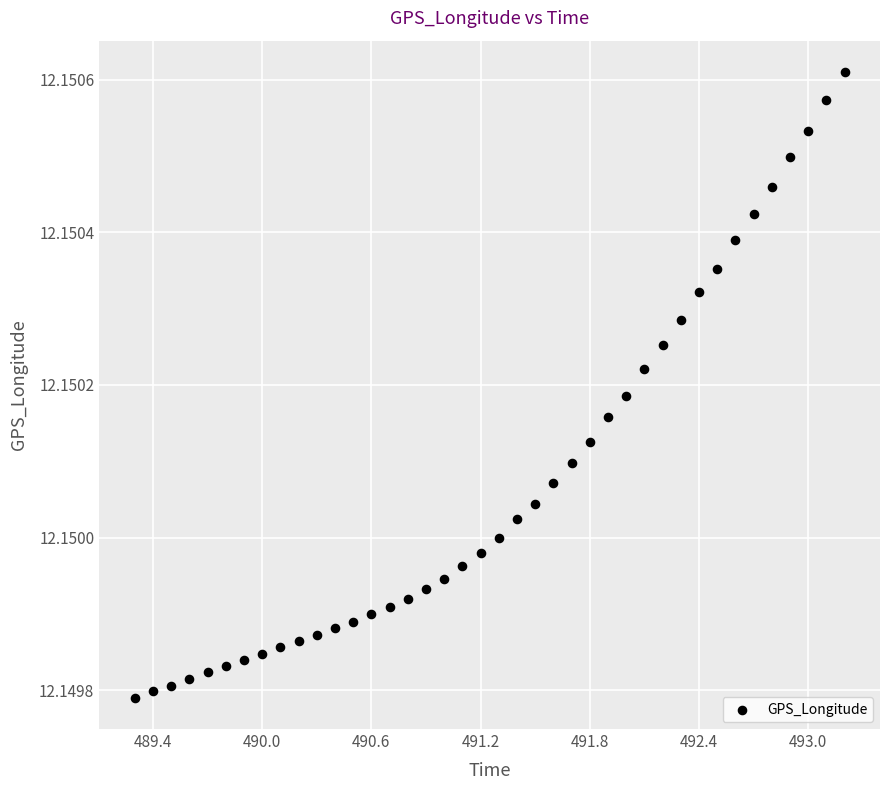

What is the range of X values (max minus min)?

3.9